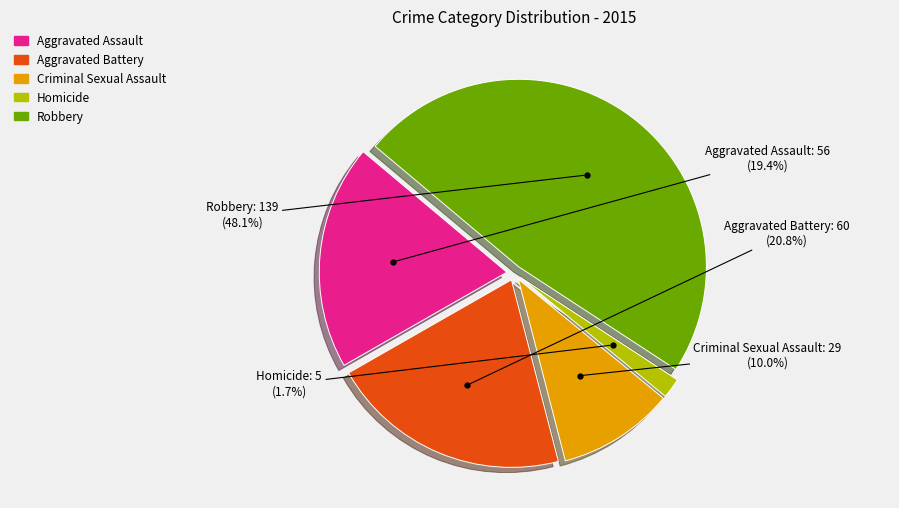

Does Aggravated Assault account for over 50% of the chart?

No